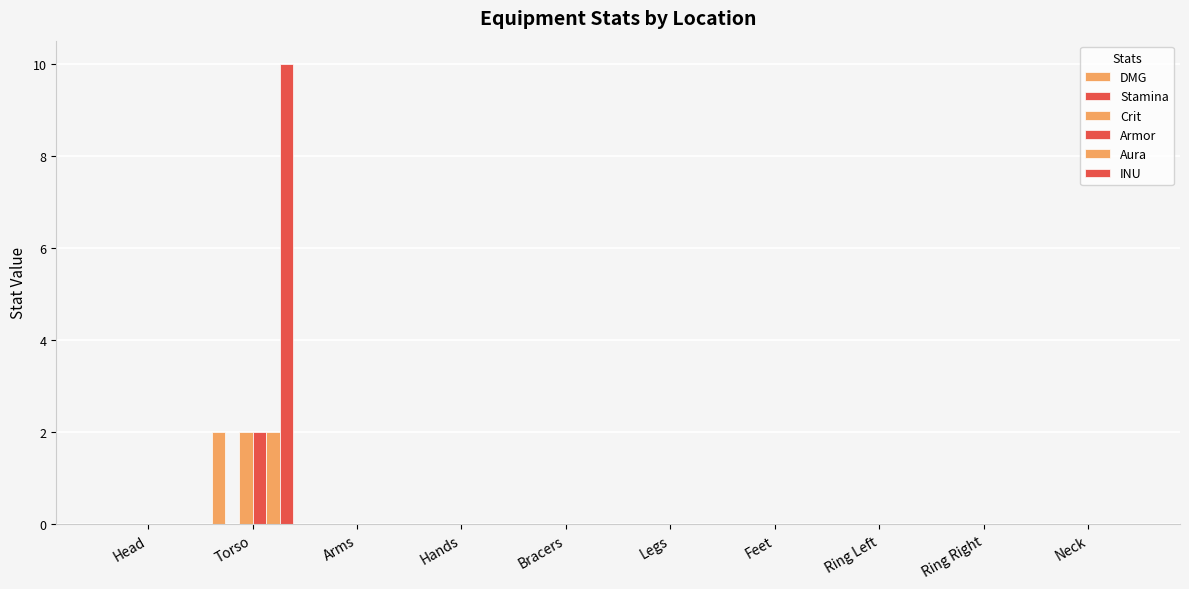

Are the bars horizontal?

No